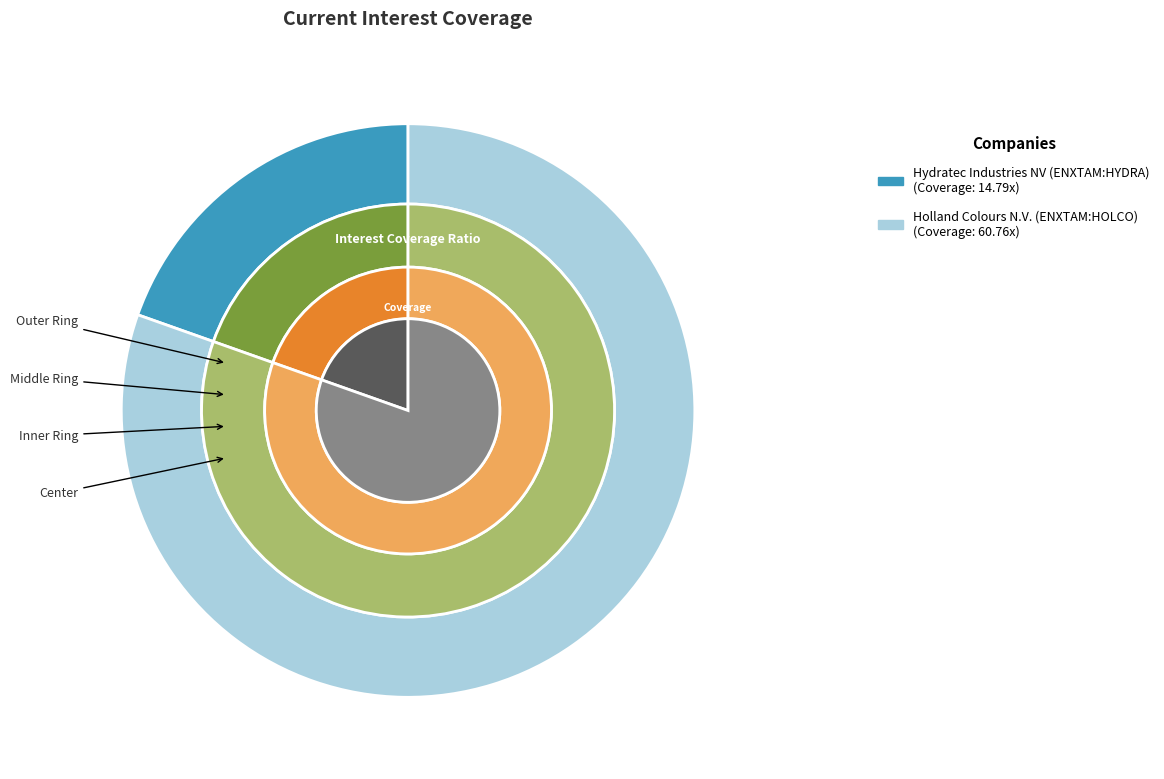

To the nearest percent, what is the combined percentage of Holland Colours N.V. (ENXTAM:HOLCO) and Hydratec Industries NV (ENXTAM:HYDRA)?

100%